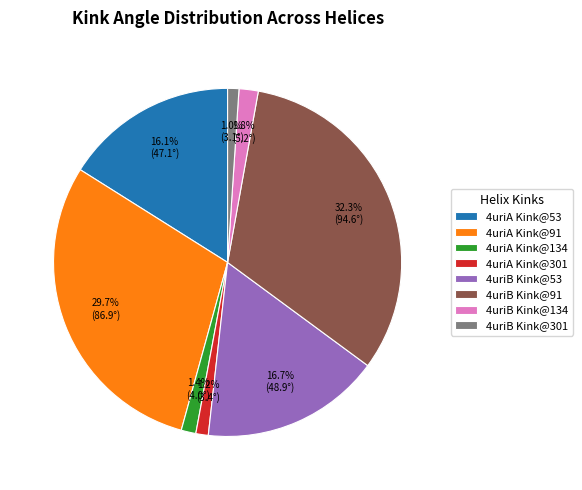

Between 4uriB Kink@134 and 4uriB Kink@301, which is larger?

4uriB Kink@134